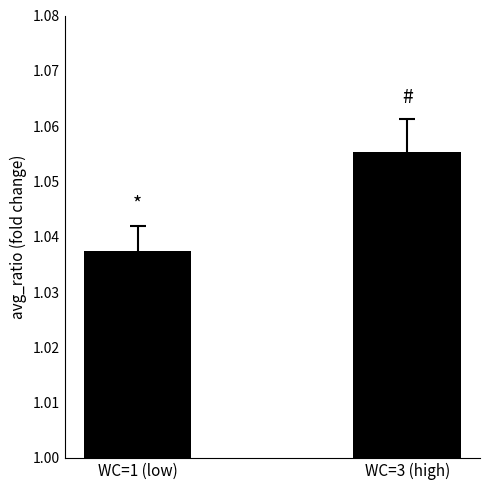

What is the sum of the values at WC=1 (low) and WC=3 (high)?

2.1